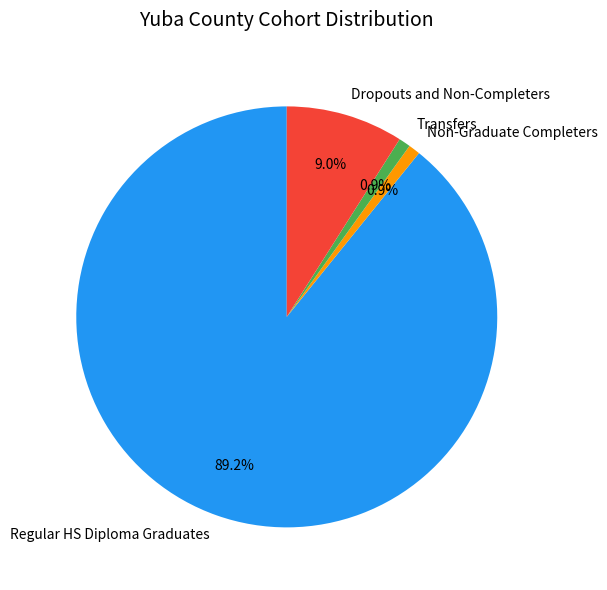

What percentage do Non-Graduate Completers and Regular HS Diploma Graduates together represent?

90.1%